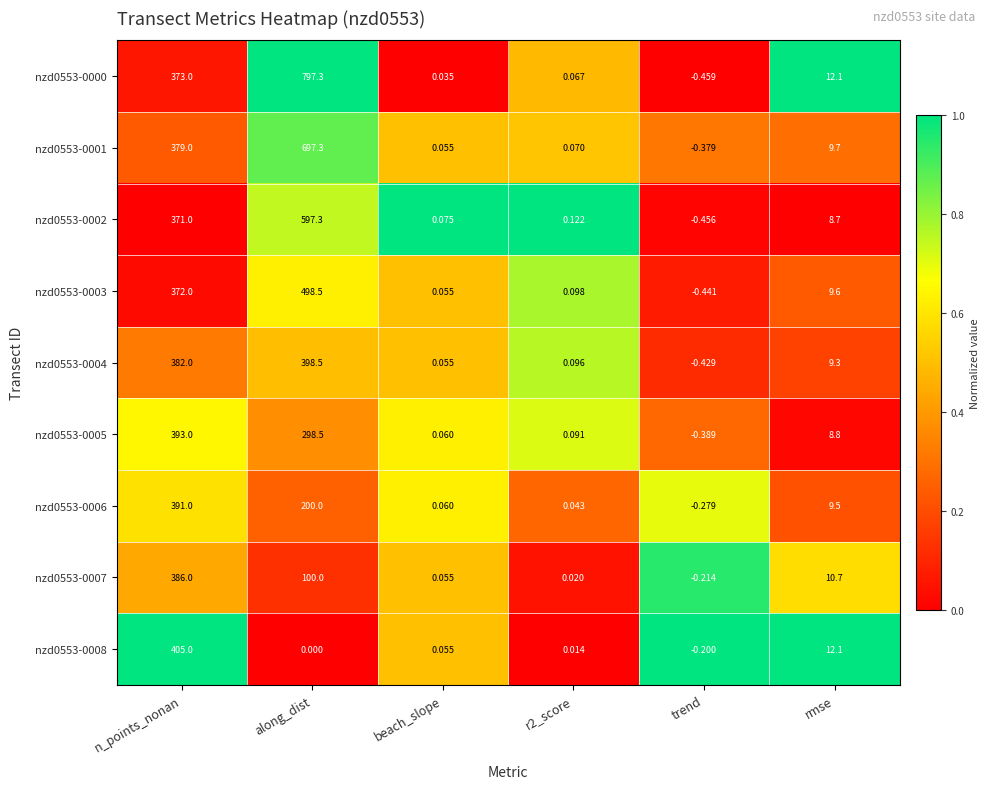

Where is nzd0553-0001 nearest to the value 348?

n_points_nonan